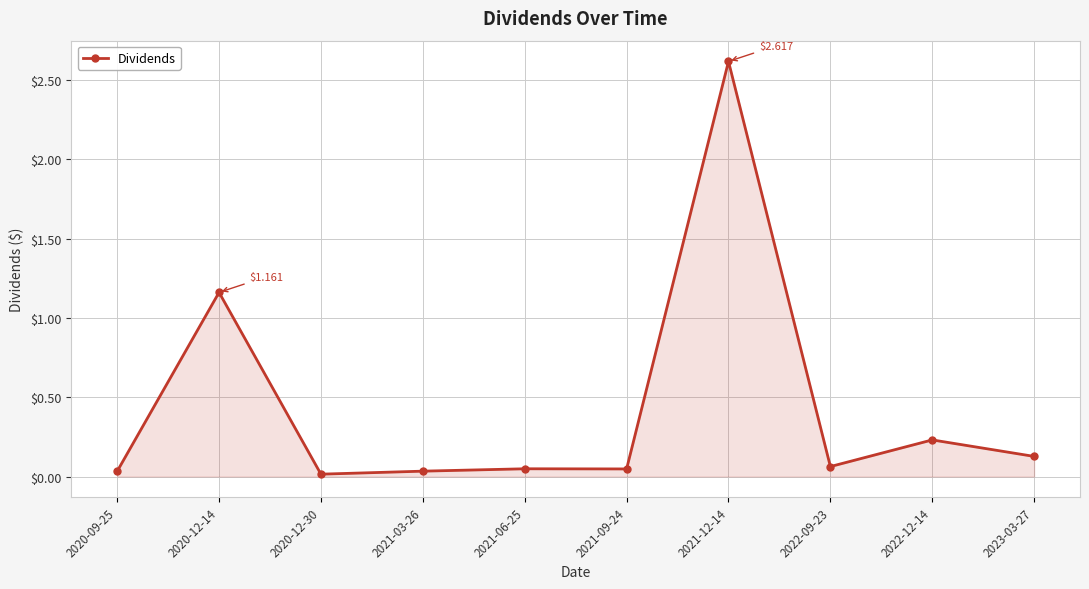

How many points are higher than both their immediate neighbors (excluding endpoints)?

4